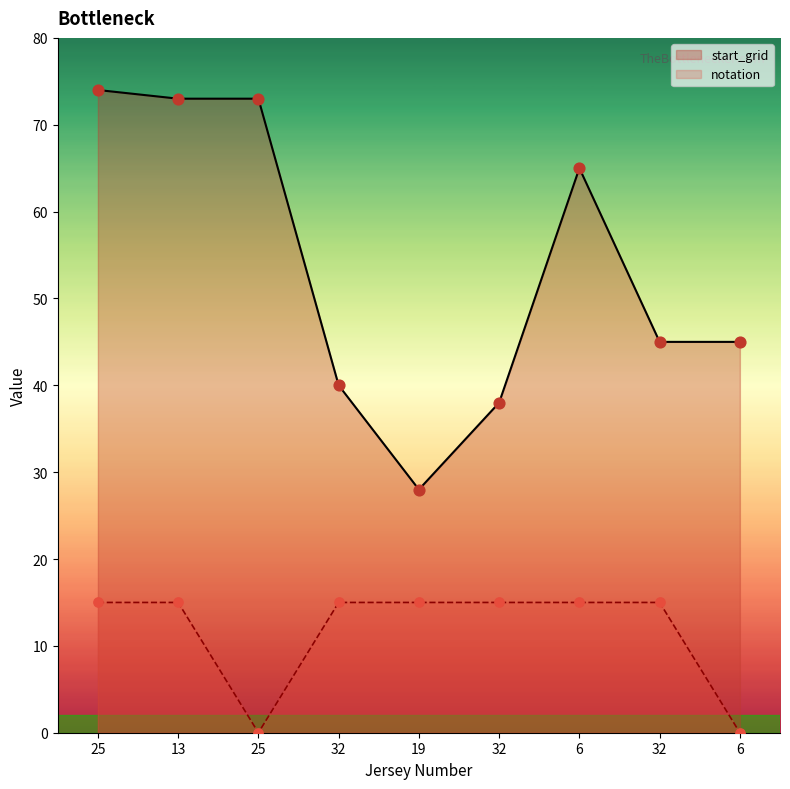

At which category is the sum across all series the highest?

25